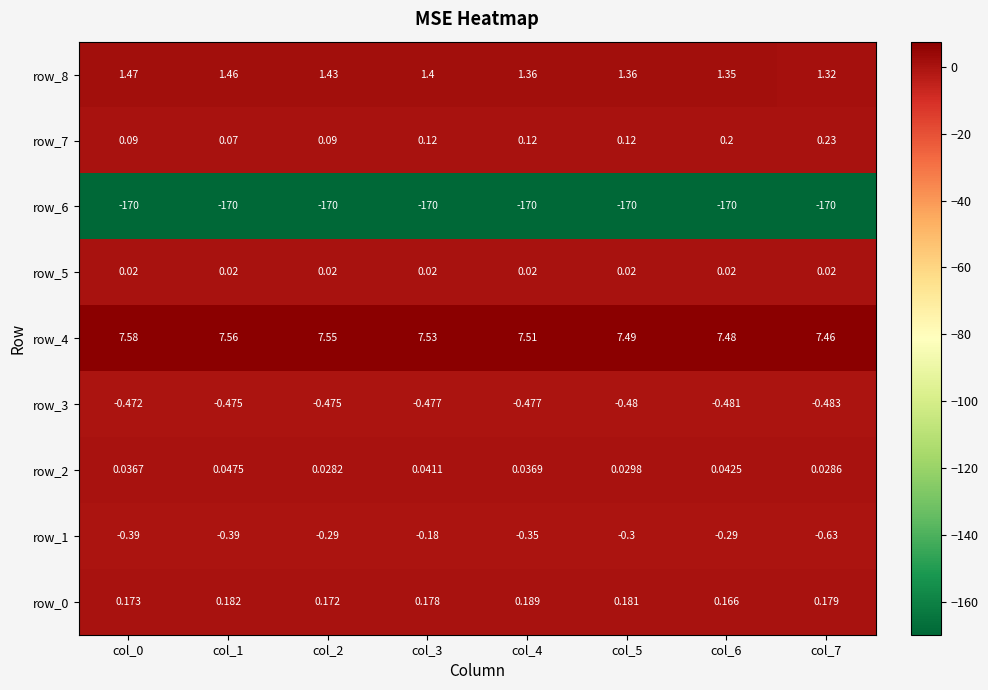

Which series changed the most between col_0 and col_7?

row_1